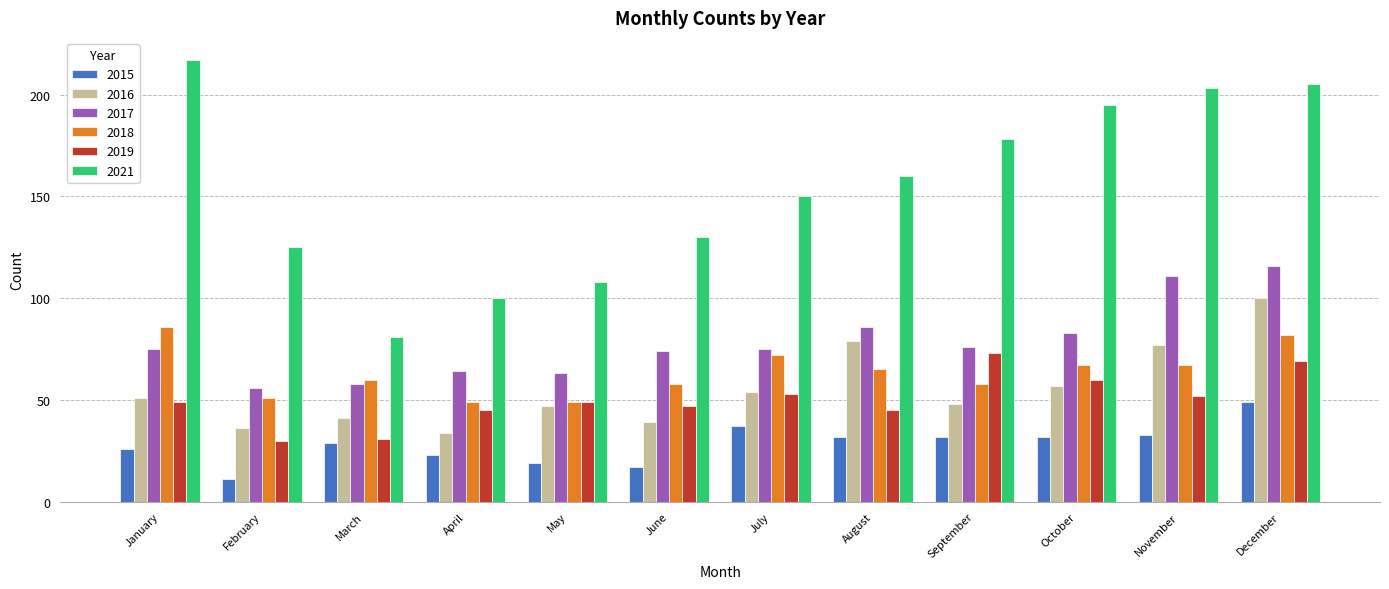

Reading right to left, what are all the values shown in this chart?

2015: 49	33	32	32	32	37	17	19	23	29	11	26
2016: 100	77	57	48	79	54	39	47	34	41	36	51
2017: 116	111	83	76	86	75	74	63	64	58	56	75
2018: 82	67	67	58	65	72	58	49	49	60	51	86
2019: 69	52	60	73	45	53	47	49	45	31	30	49
2021: 205	203	195	178	160	150	130	108	100	81	125	217